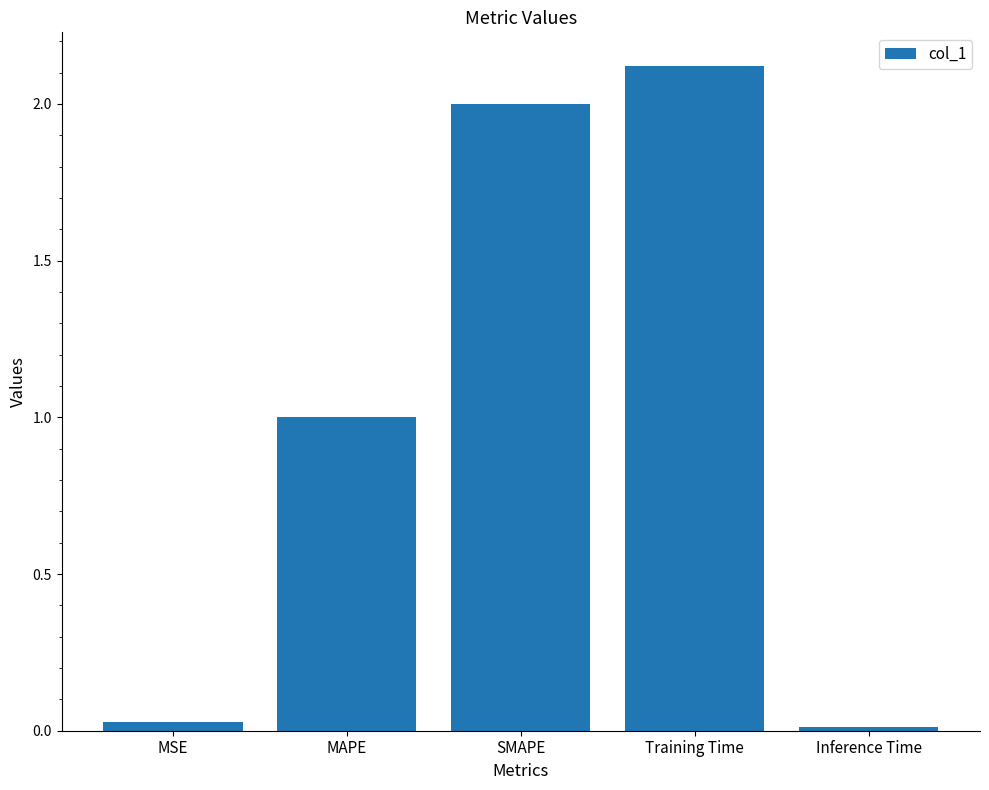

What position from the right is MAPE?

4